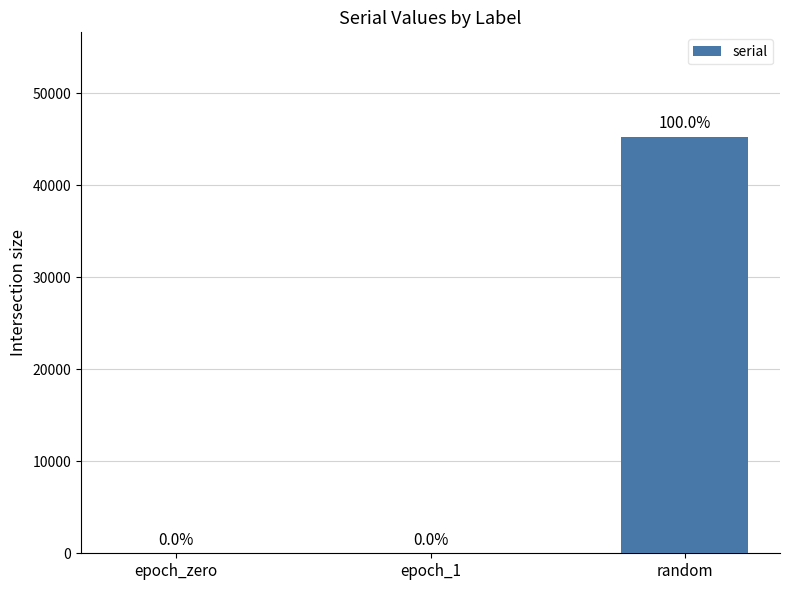

True or false: the data shows 1 at epoch_1.

True